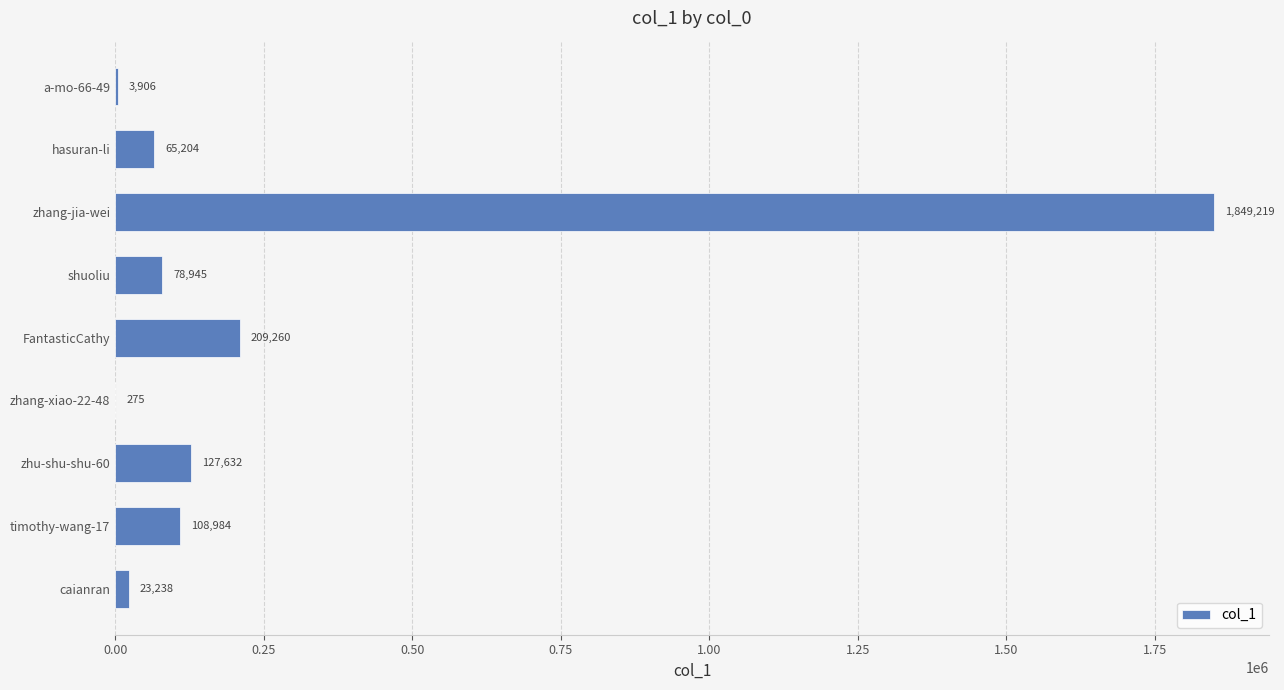

True or false: the data shows 298932 at FantasticCathy.

False